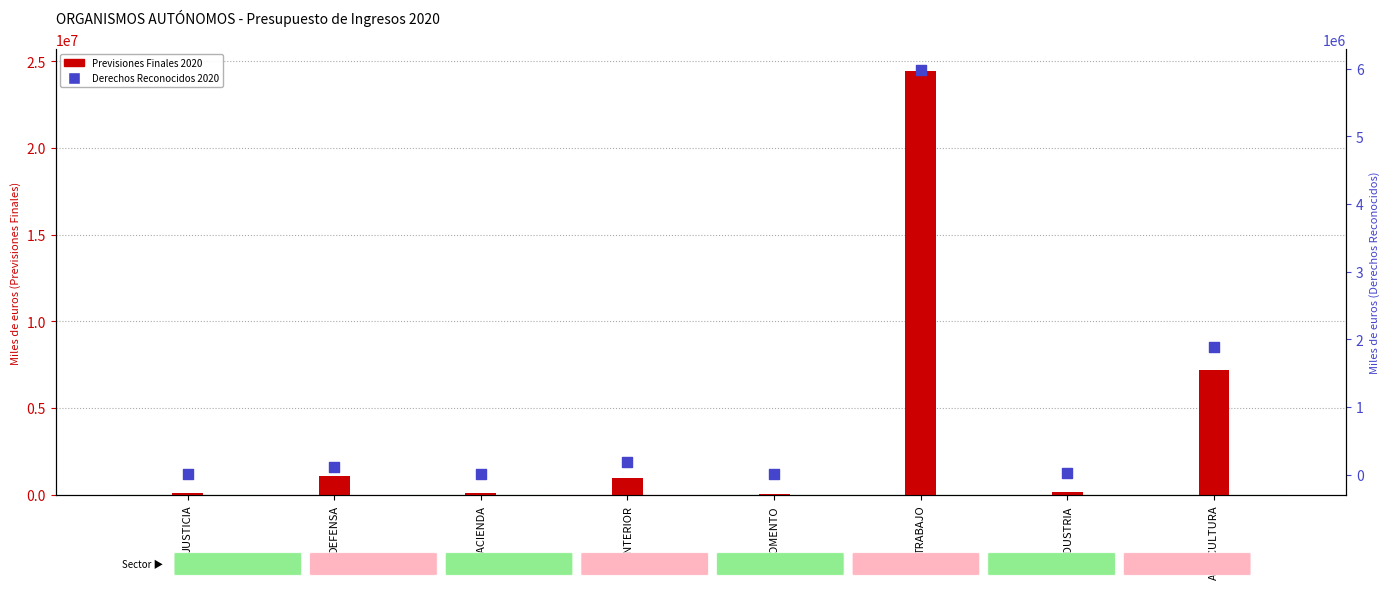

Is the value of Derechos Reconocidos 2020 at TRABAJO greater than the value of Previsiones Finales 2020 at HACIENDA?

Yes